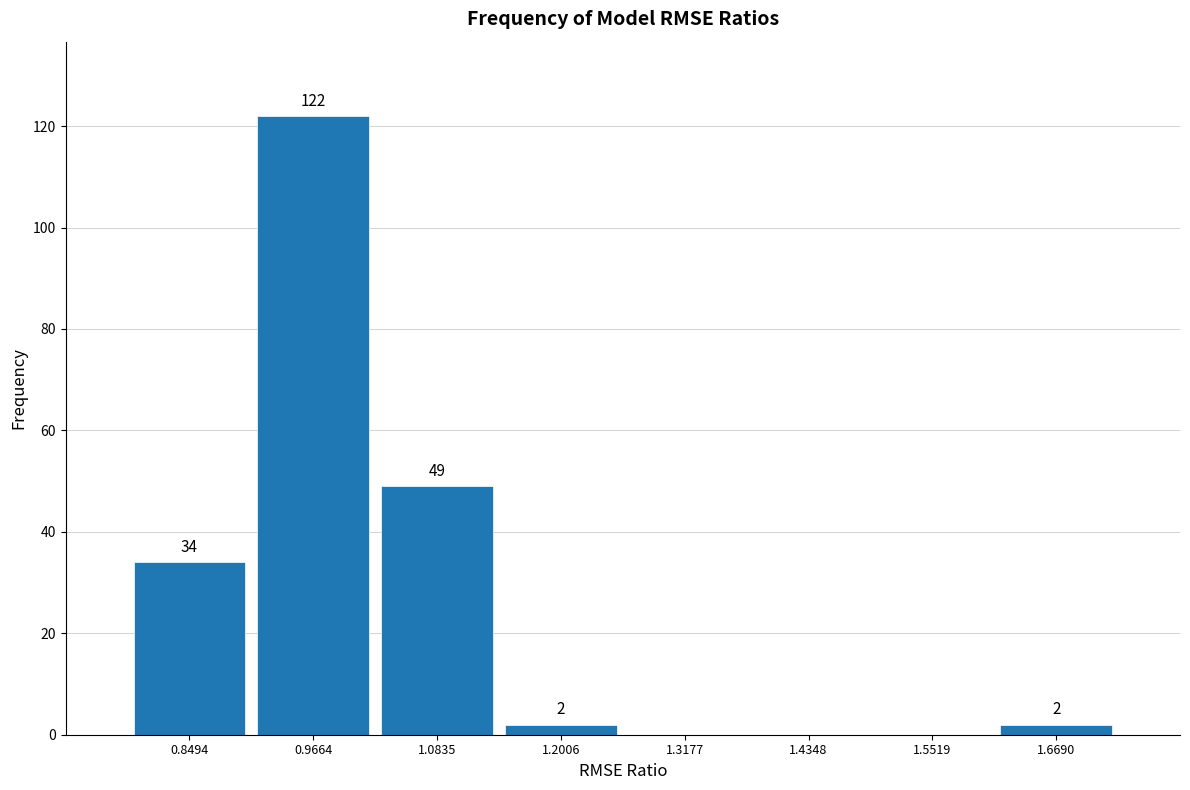

Which range on the x-axis has the tallest bar?

0.90 to 1.02